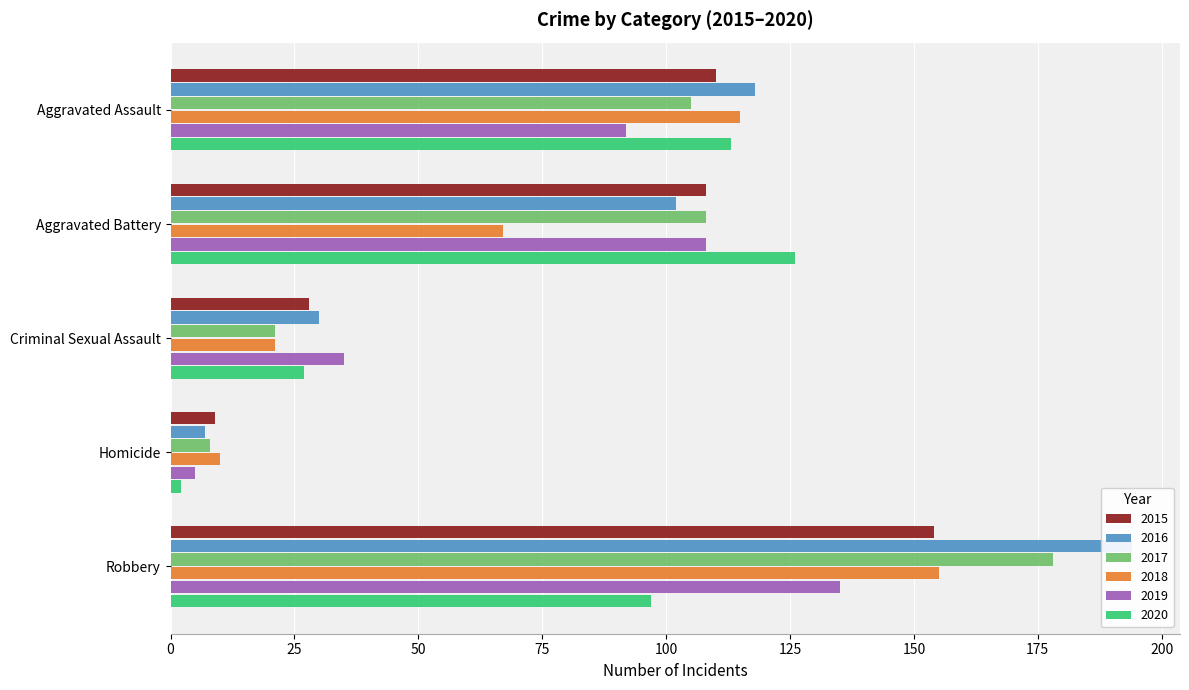

What is the greatest value displayed?

194